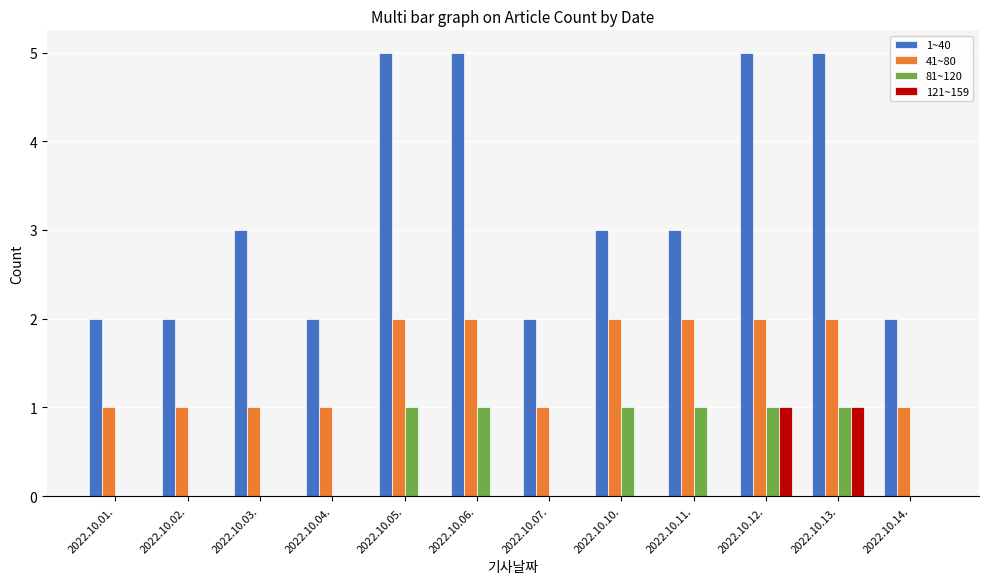

Count the 41~80 values in the range 1 to 2.

12